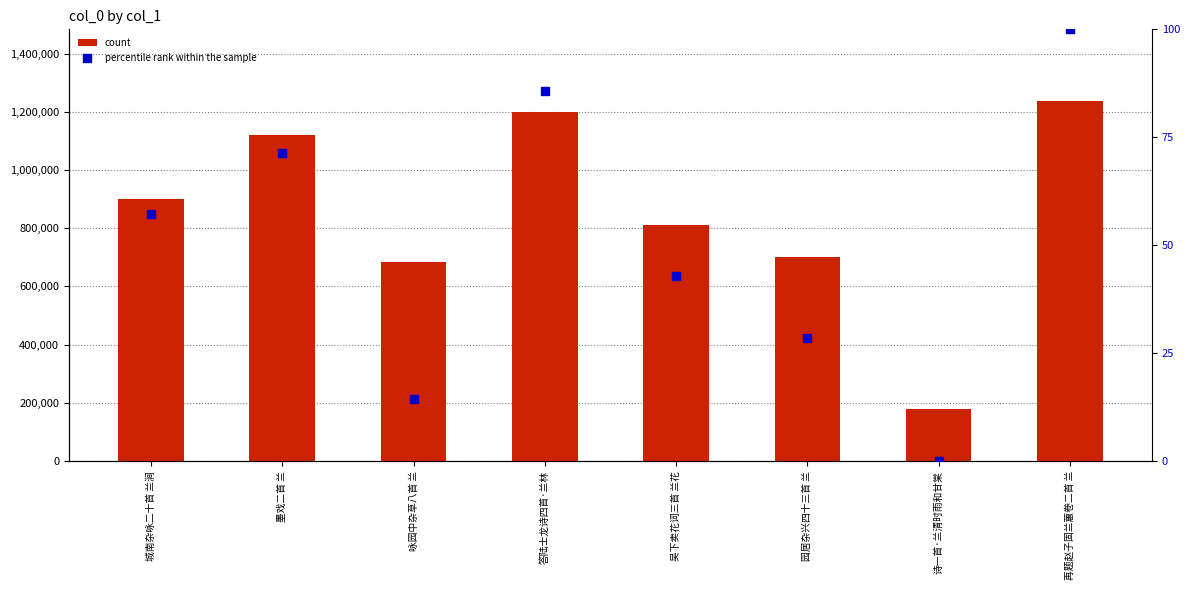

Which series contains the highest Y value?

count